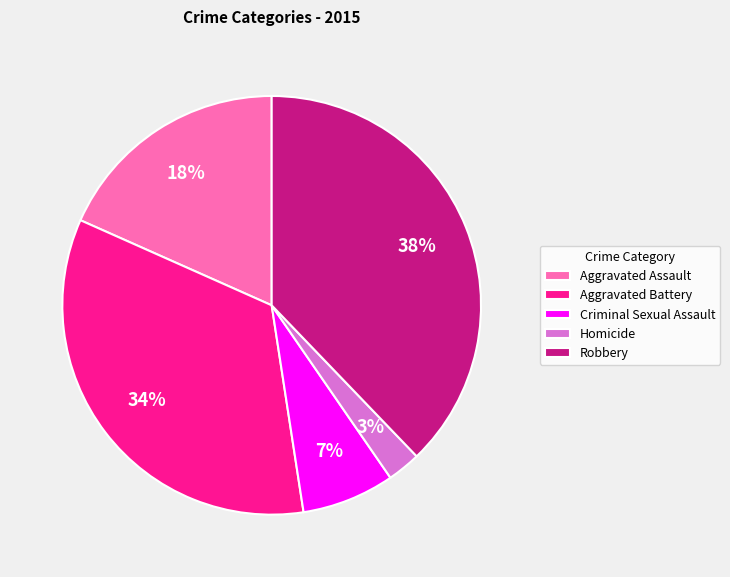

Does Homicide account for over 50% of the chart?

No